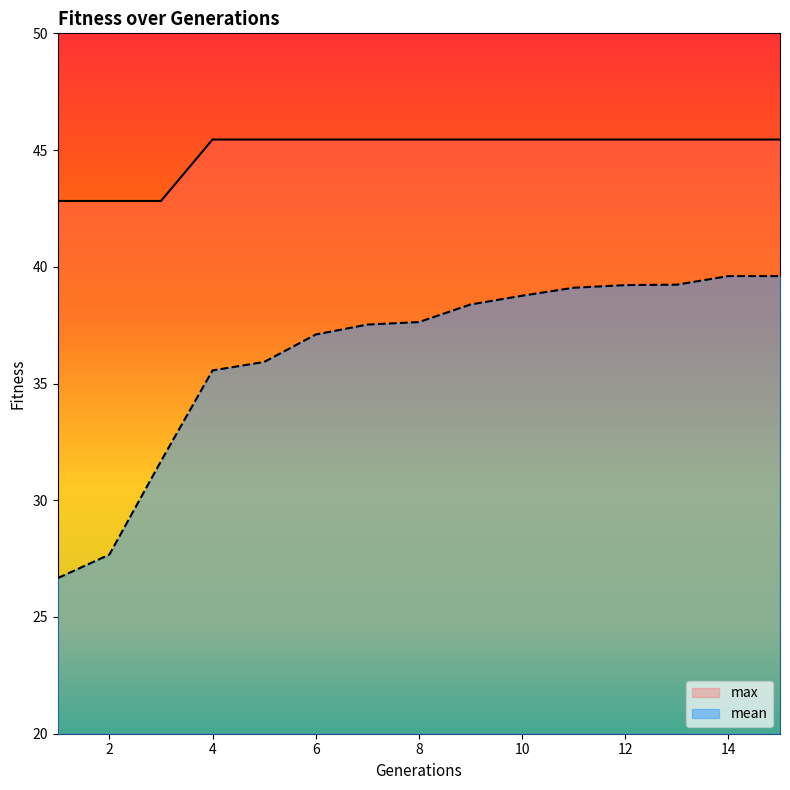

Where is max nearest to the value 44?

1